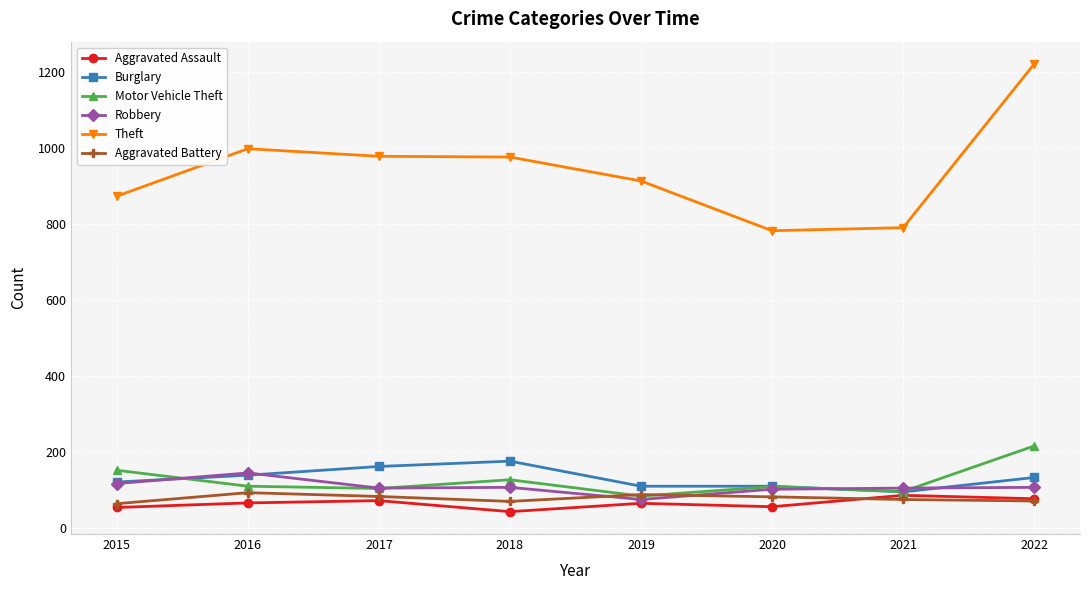

What is the highest value of the Motor Vehicle Theft series?

216